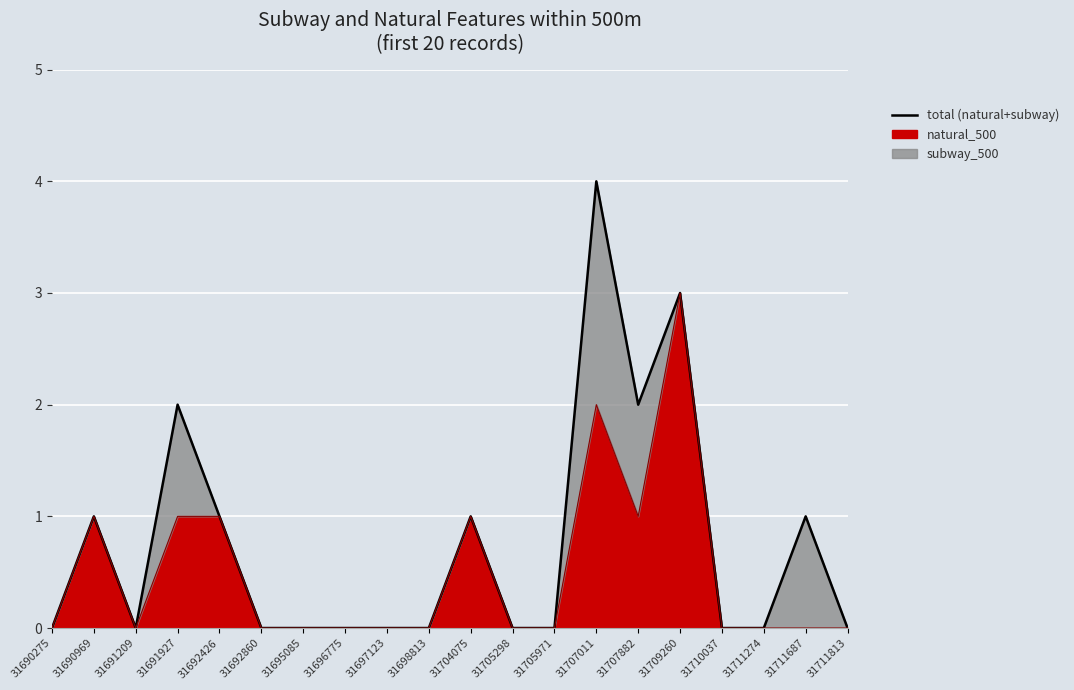

Reading right to left, list all the values displayed in this chart.

0	1	0	0	3	2	4	0	0	1	0	0	0	0	0	1	2	0	1	0